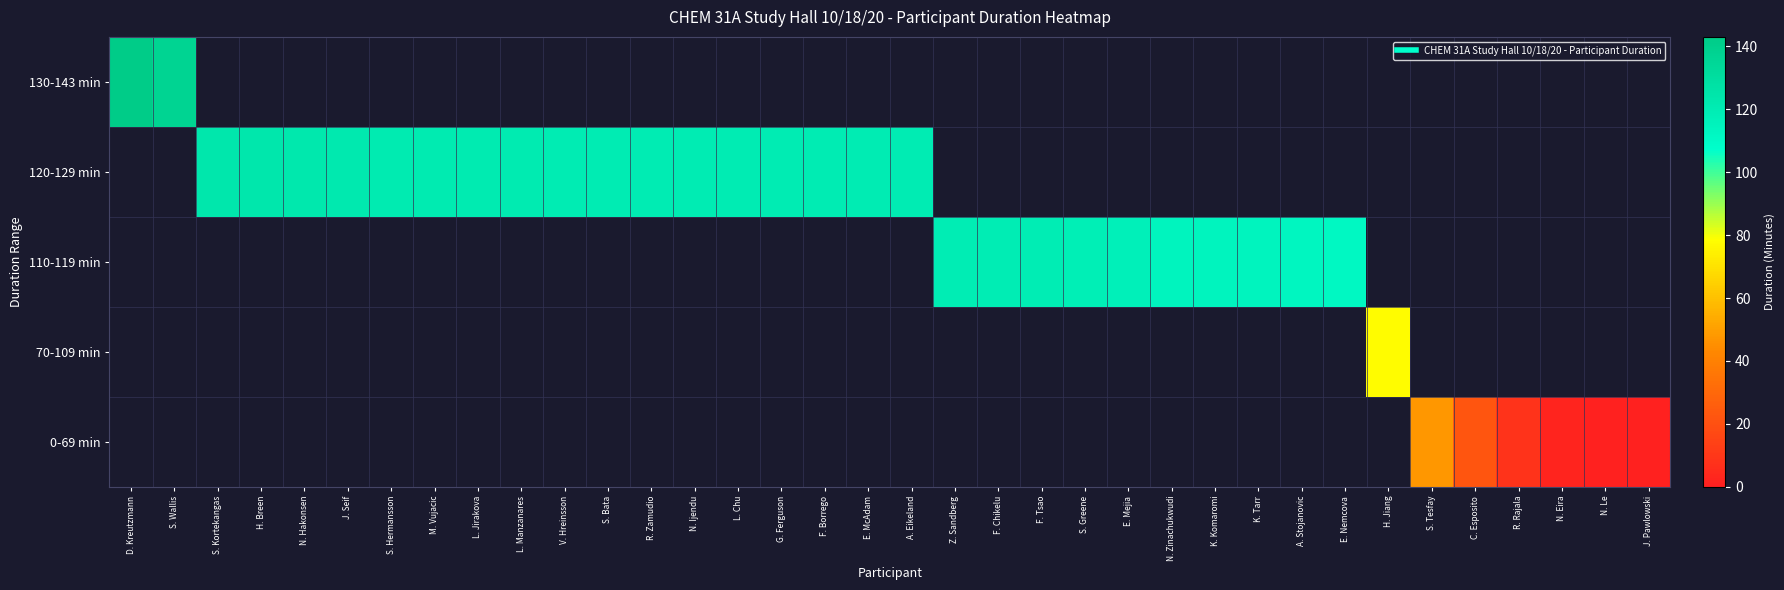

At C. Esposito, list the series in order from largest to smallest.

130-143 min, 120-129 min, 110-119 min, 70-109 min, 0-69 min